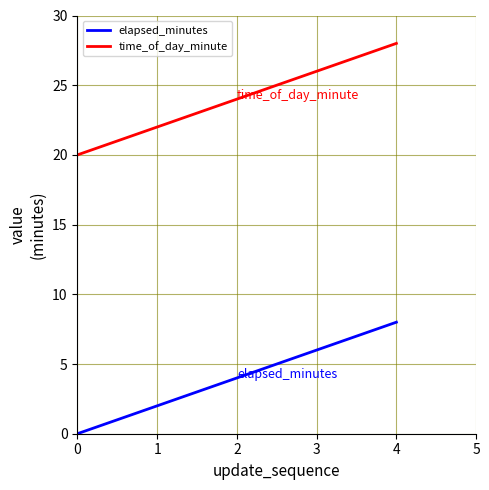

What is the difference between the highest and lowest values at 3?

20